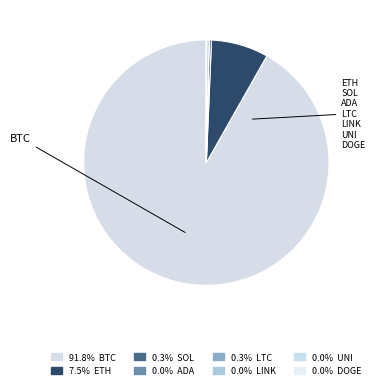

What is the smallest slice in the pie chart?

doge